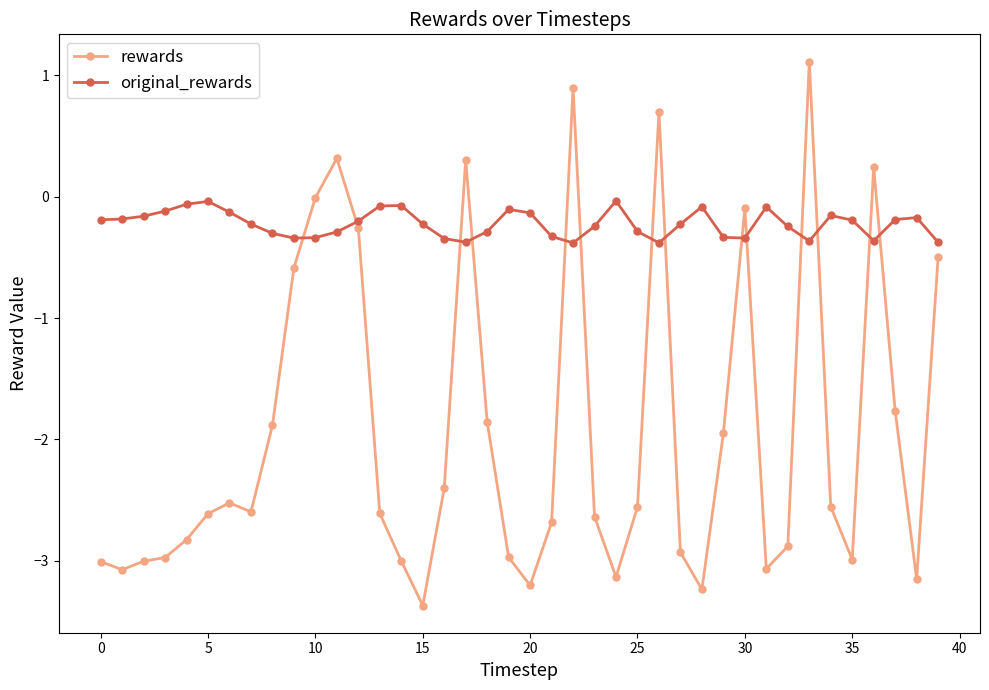

Is this an area chart (filled region under the line)?

No